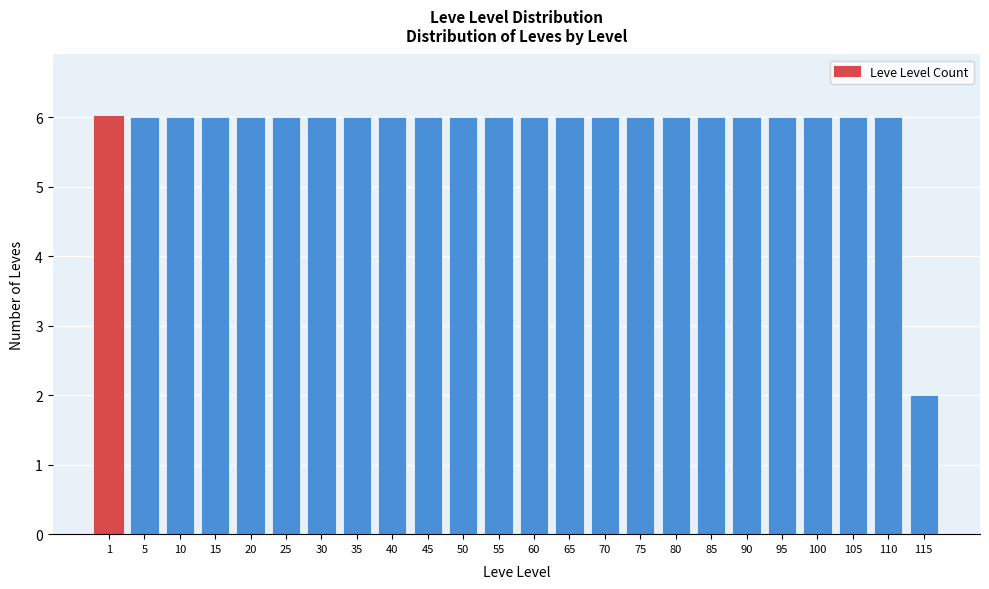

Reading left to right, list all the values displayed in this chart.

1=6	5=6	10=6	15=6	20=6	25=6	30=6	35=6	40=6	45=6	50=6	55=6	60=6	65=6	70=6	75=6	80=6	85=6	90=6	95=6	100=6	105=6	110=6	115=2